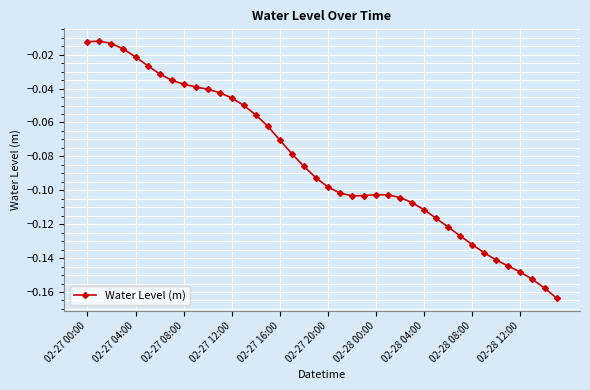

What is the sum of all values?

-3.3